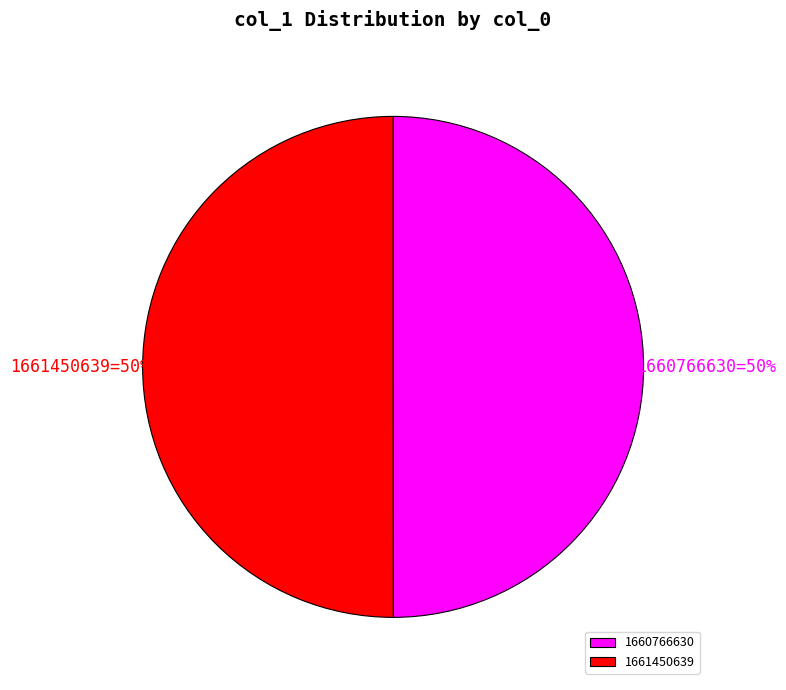

Approximately how many times larger is the value at 1660766630 compared to 1661450639?

1.0